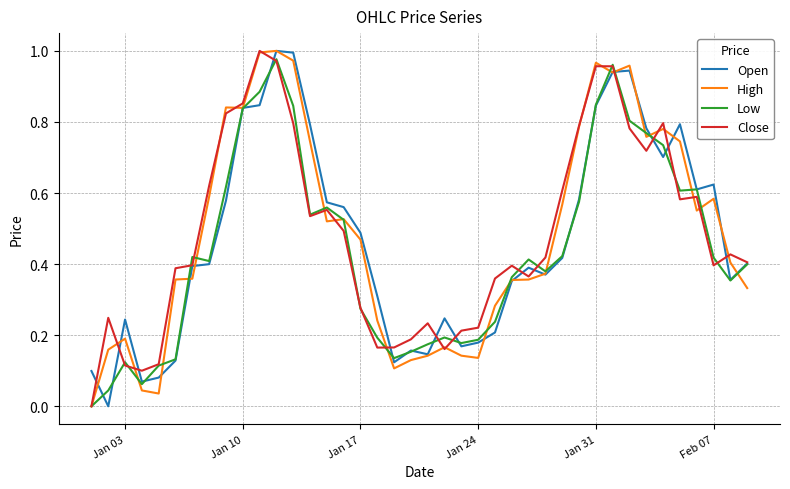

What are all the series names shown in the legend?

Open, High, Low, Close